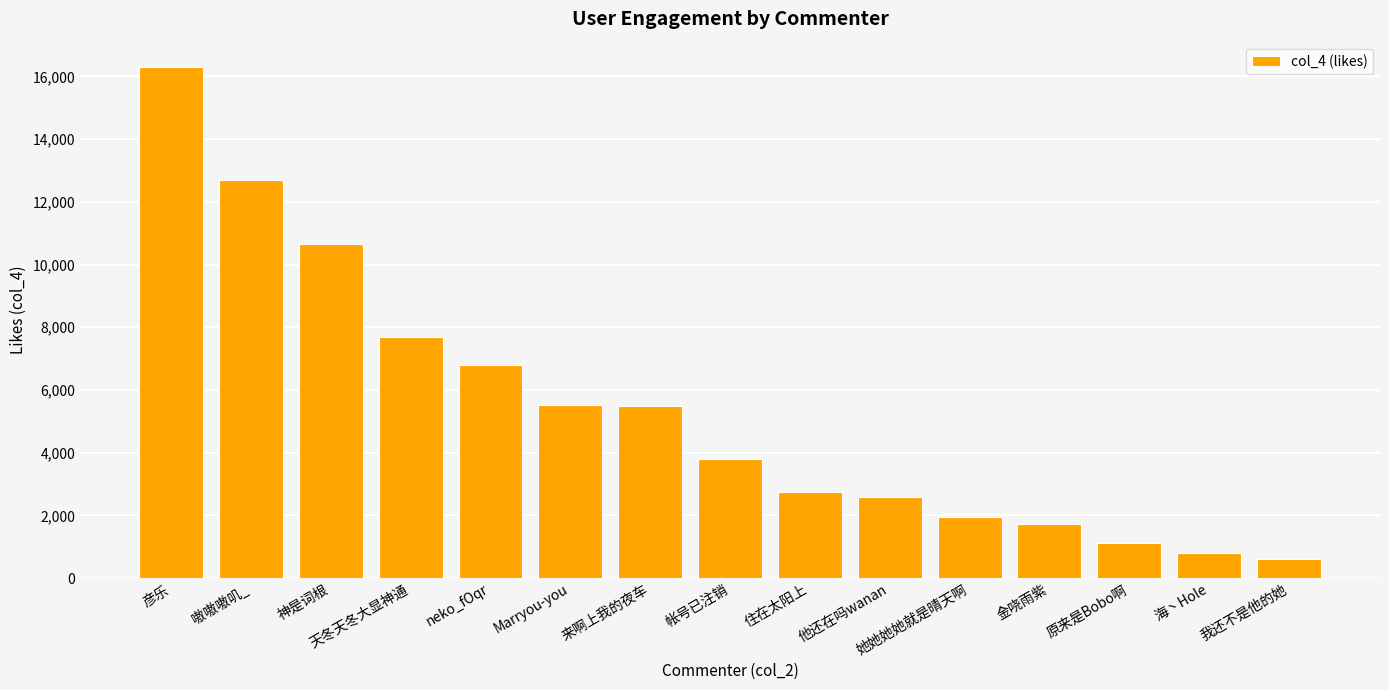

How many bars are there in total?

15